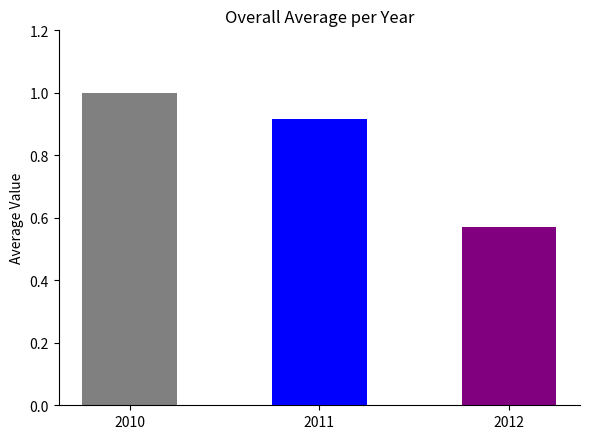

Are the bars horizontal?

No